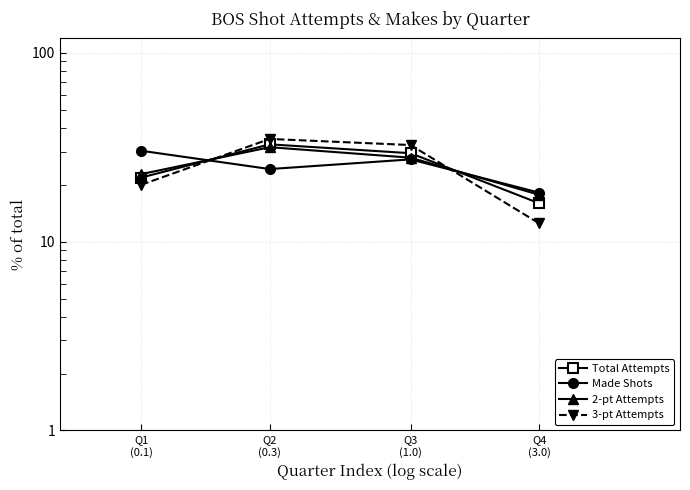

Is this an area chart (filled region under the line)?

No